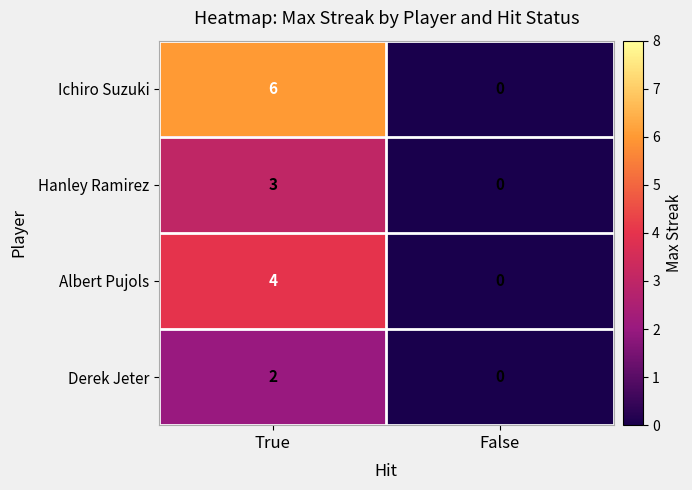

What is the sum of the Hanley Ramirez values at True and False?

3